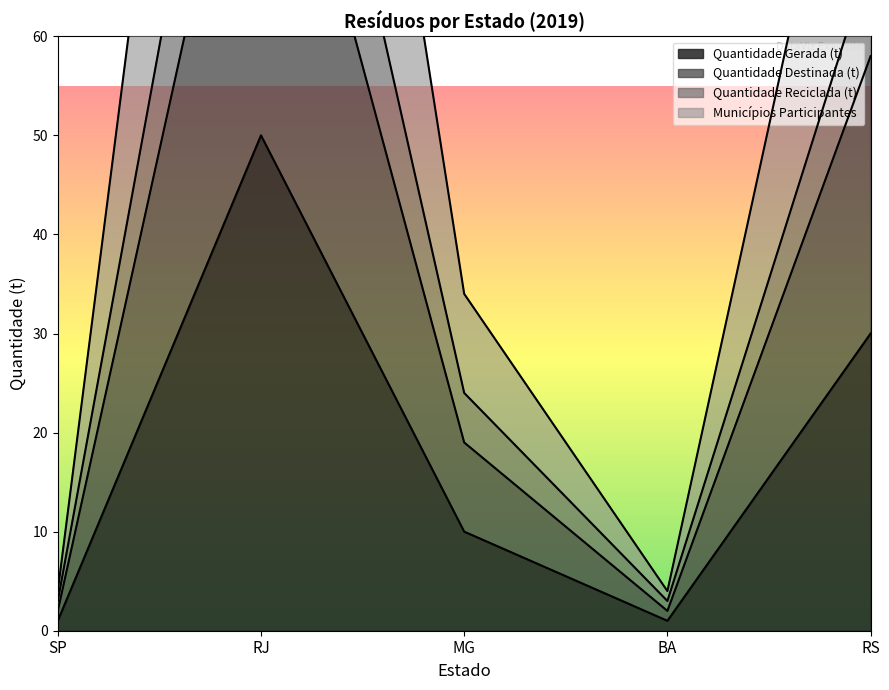

What are all the series names shown in the legend?

Quantidade Gerada (t), Quantidade Destinada (t), Quantidade Reciclada (t), Municípios Participantes